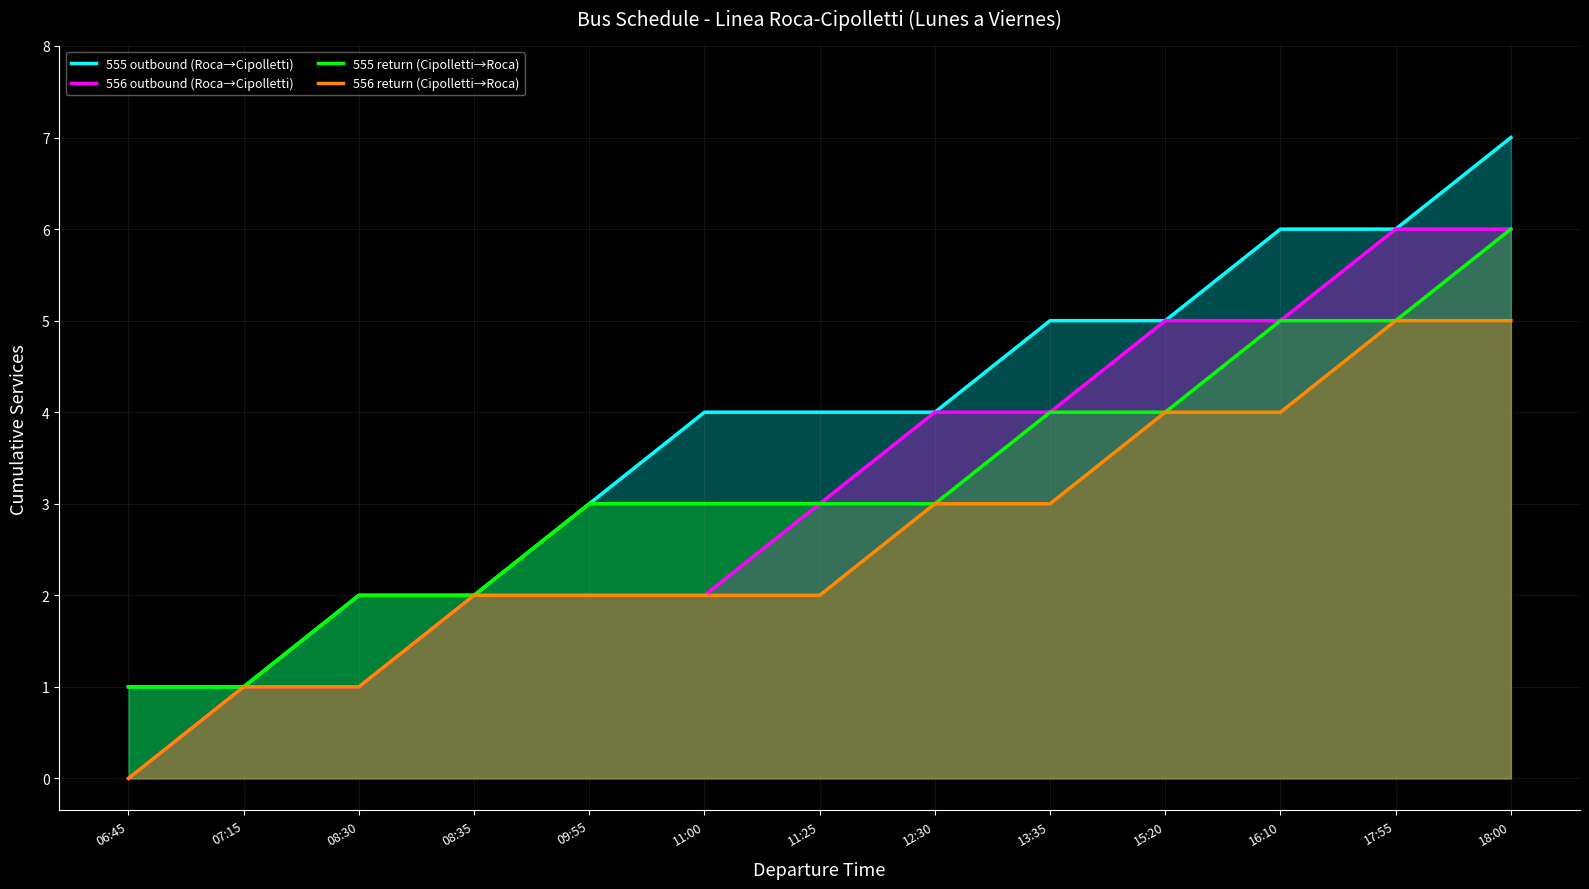

Reading left to right, list all the values displayed in this chart.

555 outbound (Roca→Cipolletti): 06:45=1	07:15=1	08:30=2	08:35=2	09:55=3	11:00=4	11:25=4	12:30=4	13:35=5	15:20=5	16:10=6	17:55=6	18:00=7
556 outbound (Roca→Cipolletti): 06:45=0	07:15=1	08:30=1	08:35=2	09:55=2	11:00=2	11:25=3	12:30=4	13:35=4	15:20=5	16:10=5	17:55=6	18:00=6
555 return (Cipolletti→Roca): 06:45=1	07:15=1	08:30=2	08:35=2	09:55=3	11:00=3	11:25=3	12:30=3	13:35=4	15:20=4	16:10=5	17:55=5	18:00=6
556 return (Cipolletti→Roca): 06:45=0	07:15=1	08:30=1	08:35=2	09:55=2	11:00=2	11:25=2	12:30=3	13:35=3	15:20=4	16:10=4	17:55=5	18:00=5